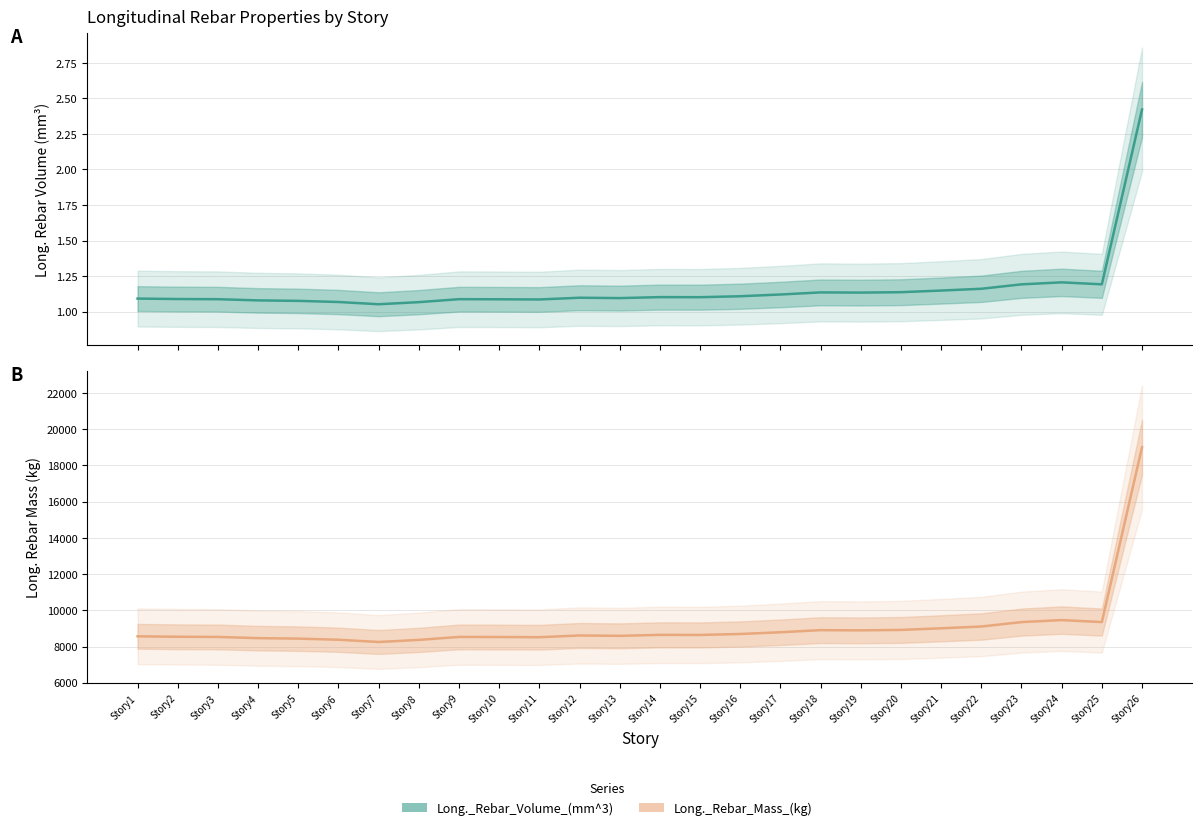

Which label corresponds to the largest value in the chart?

Story26